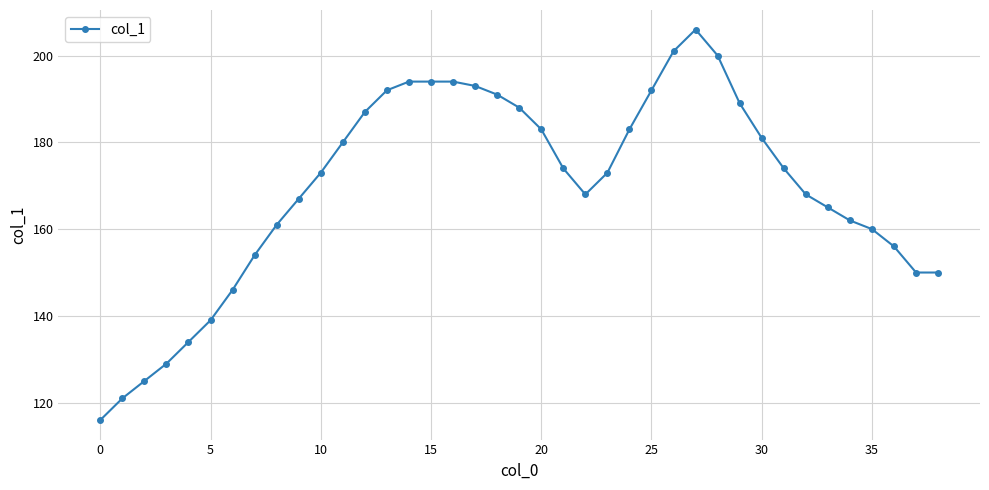

What is the value of the 31st point from the left?

181